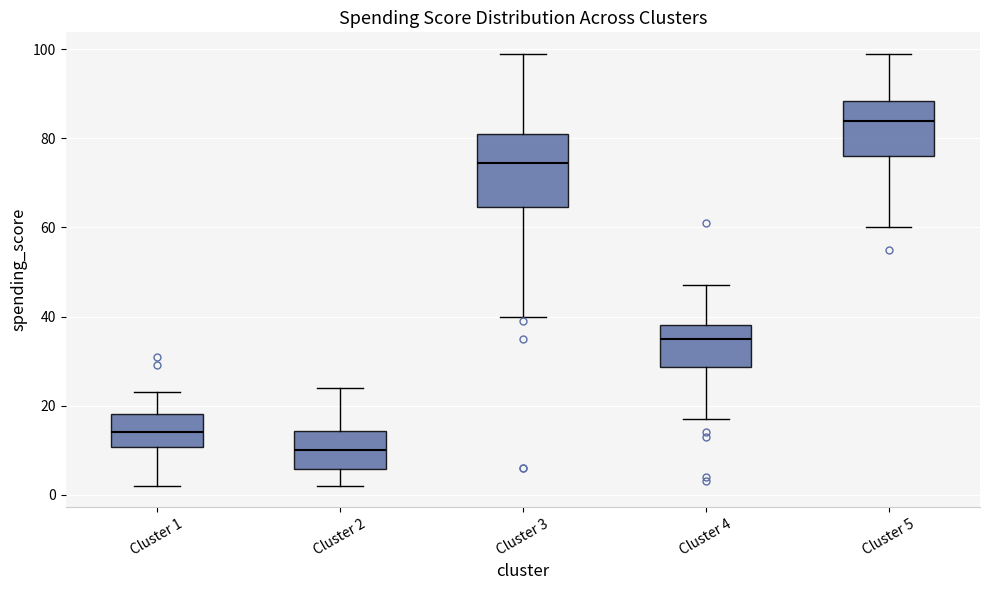

Reading left to right, transcribe this box plot: for each box, give where its median line is, the range the box spans, and where its two whiskers end, as read against the y-axis. The values are not printed on the chart, so give them approximately, as read against the axis.

Cluster 1: median 14, box 10 to 18, whiskers 2 to 24
Cluster 2: median 10, box 6 to 14, whiskers 2 to 24
Cluster 3: median 74, box 64 to 82, whiskers 40 to 100
Cluster 4: median 36, box 28 to 38, whiskers 18 to 48
Cluster 5: median 84, box 76 to 88, whiskers 60 to 100